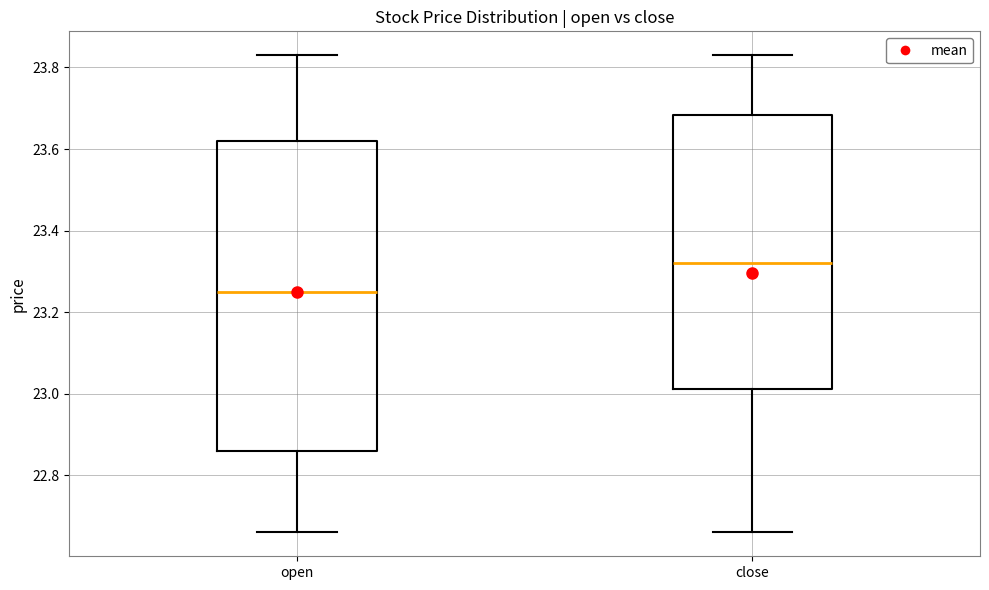

Reading left to right, transcribe this box plot: for each box, give where its median line is, the range the box spans, and where its two whiskers end, as read against the y-axis. The values are not printed on the chart, so give them approximately, as read against the axis.

open: median 23.26, box 22.86 to 23.62, whiskers 22.66 to 23.84
close: median 23.32, box 23.02 to 23.68, whiskers 22.66 to 23.84